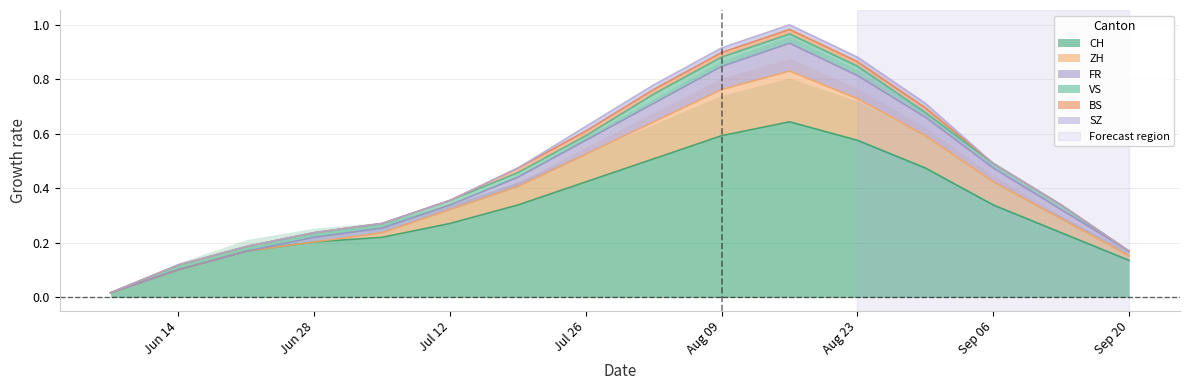

True or false: CH has a value of 0.2 at Aug 23.

False